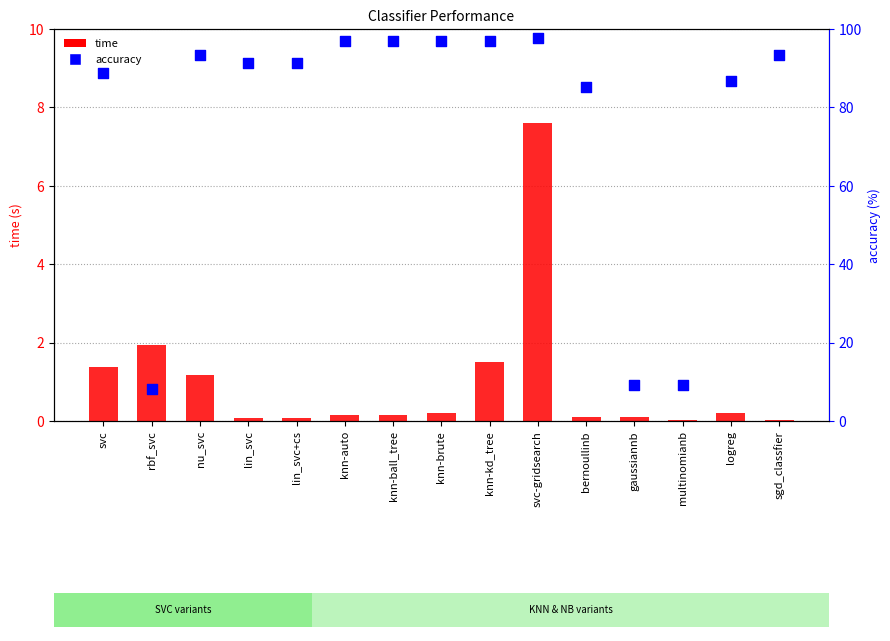

Which series contains the lowest Y value?

time